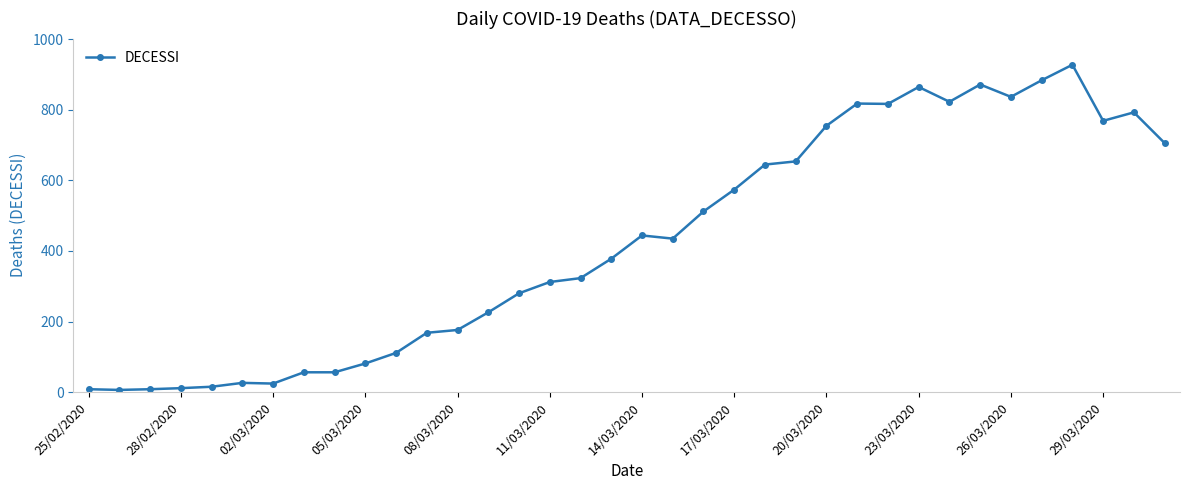

What is the maximum value shown in the chart?

928